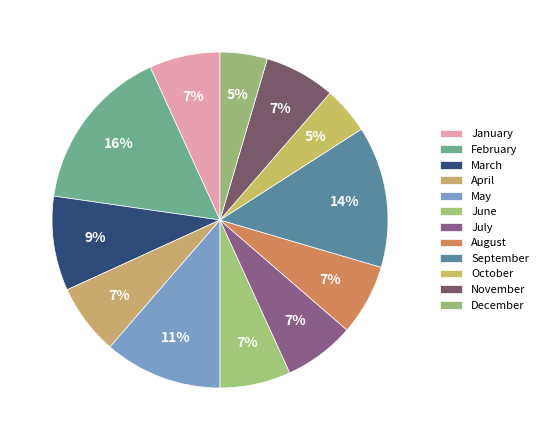

Is the sum of March and July greater than half?

No